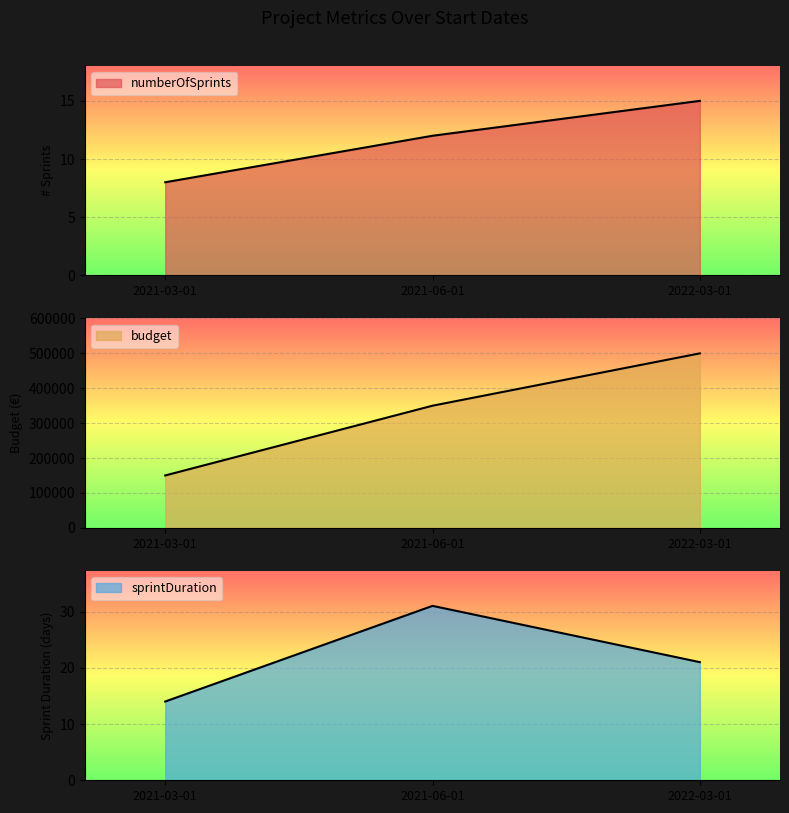

At which category is the sum across all series the highest?

2022-03-01